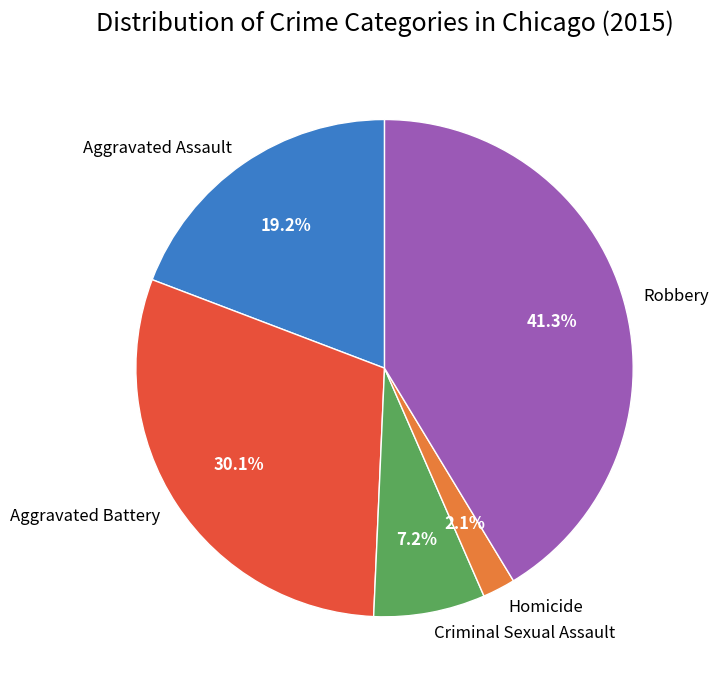

Combined, what portion of the pie is Aggravated Battery and Homicide?

32.2%